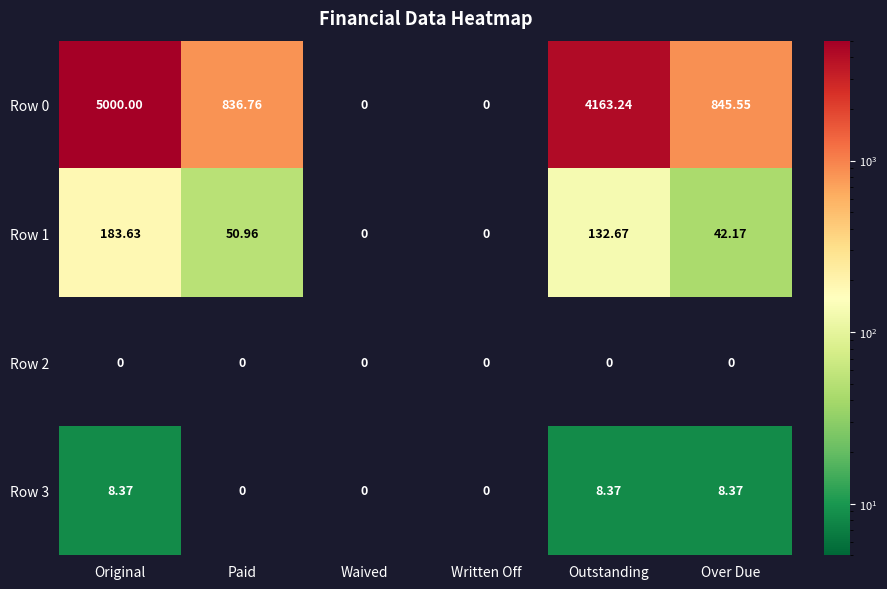

At how many categories does at least one series exceed 1751?

2